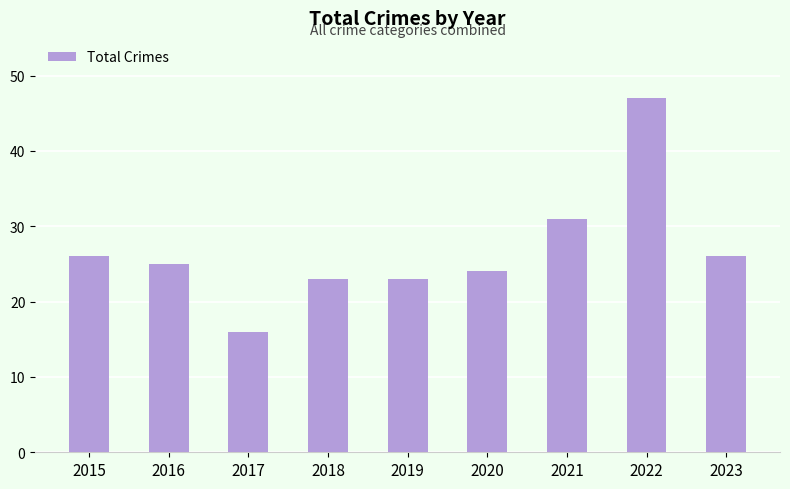

How many bars are there in total?

9